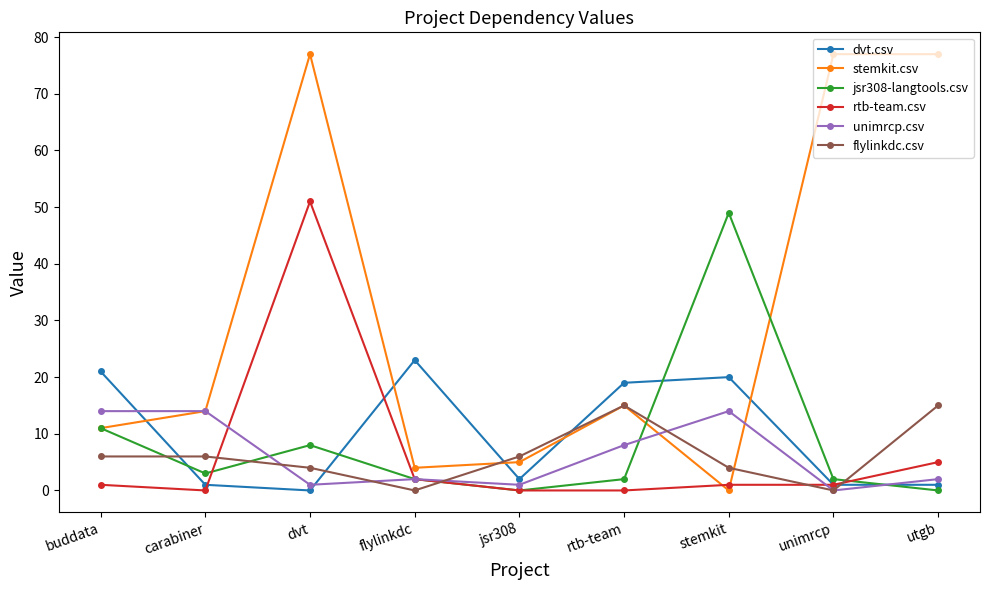

What is the difference between the stemkit.csv values at jsr308 and unimrcp?

72